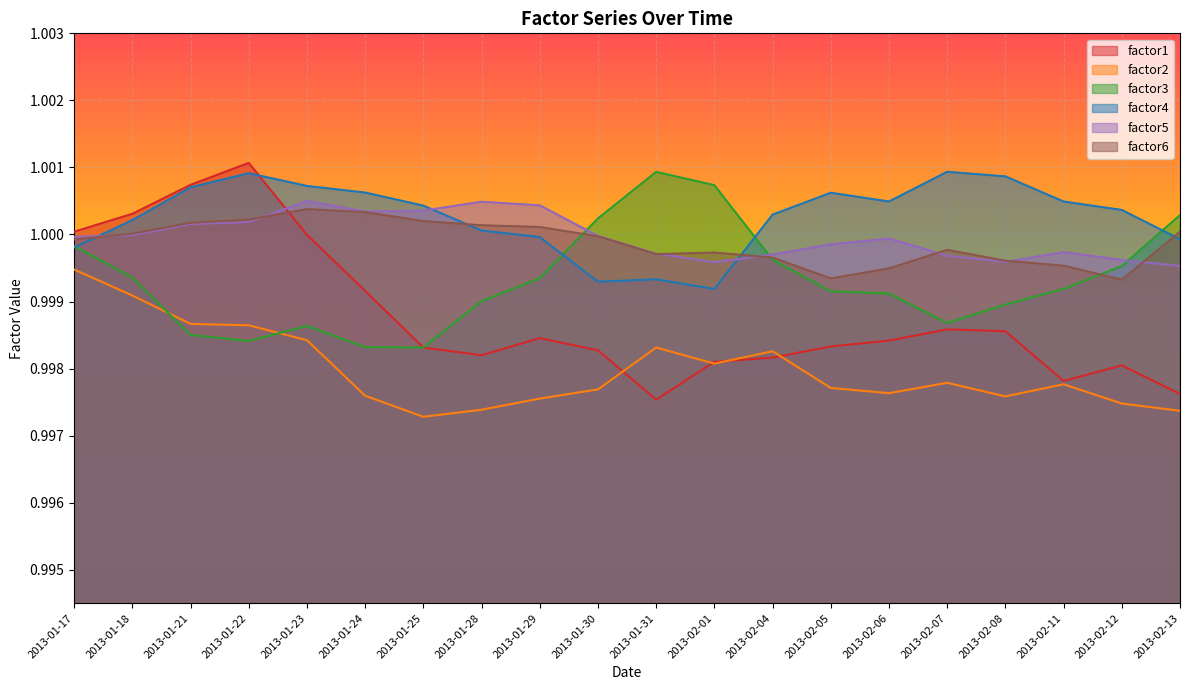

Which has a higher value, 2013-02-01 or 2013-02-04?

2013-02-04